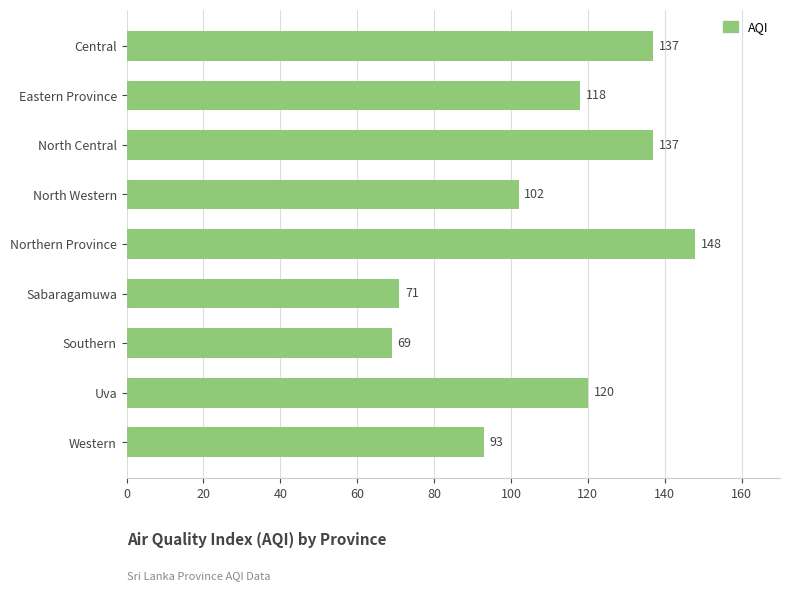

Reading top to bottom, transcribe all the data shown in this chart.

137	118	137	102	148	71	69	120	93